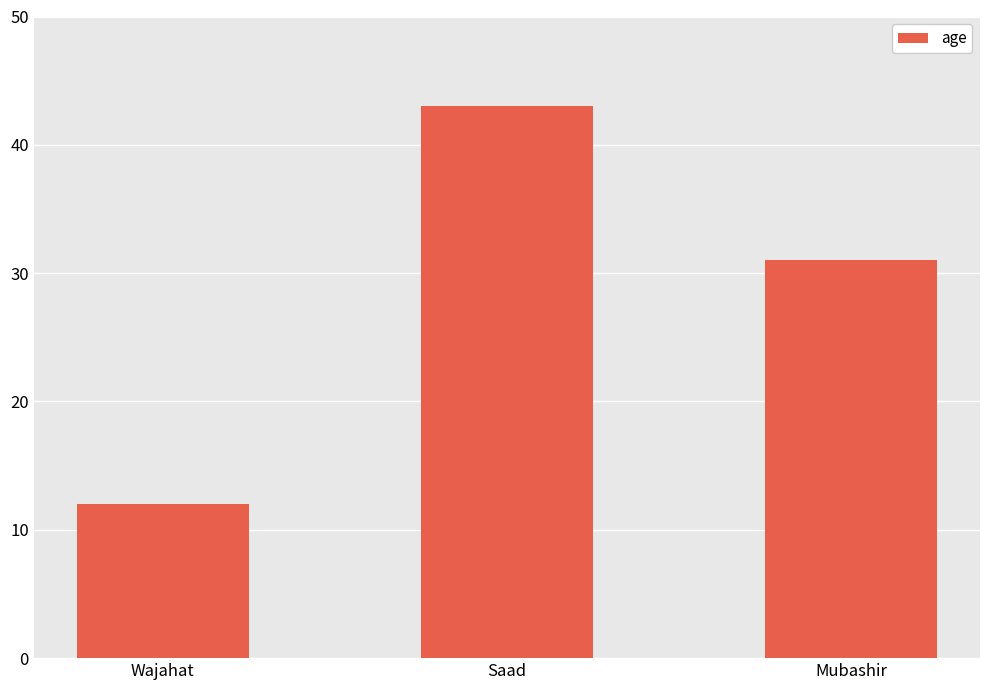

Rank the categories by value from lowest to highest.

Wajahat, Mubashir, Saad